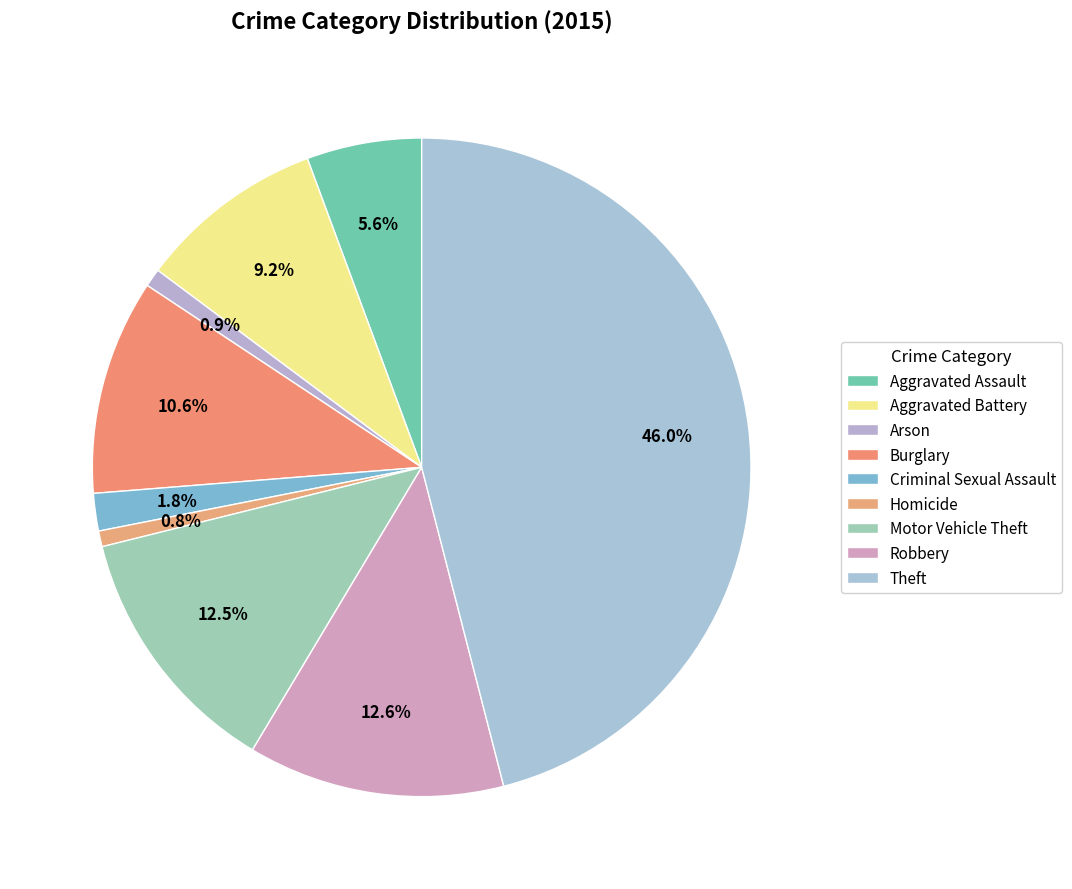

How many slices are in this pie chart?

9